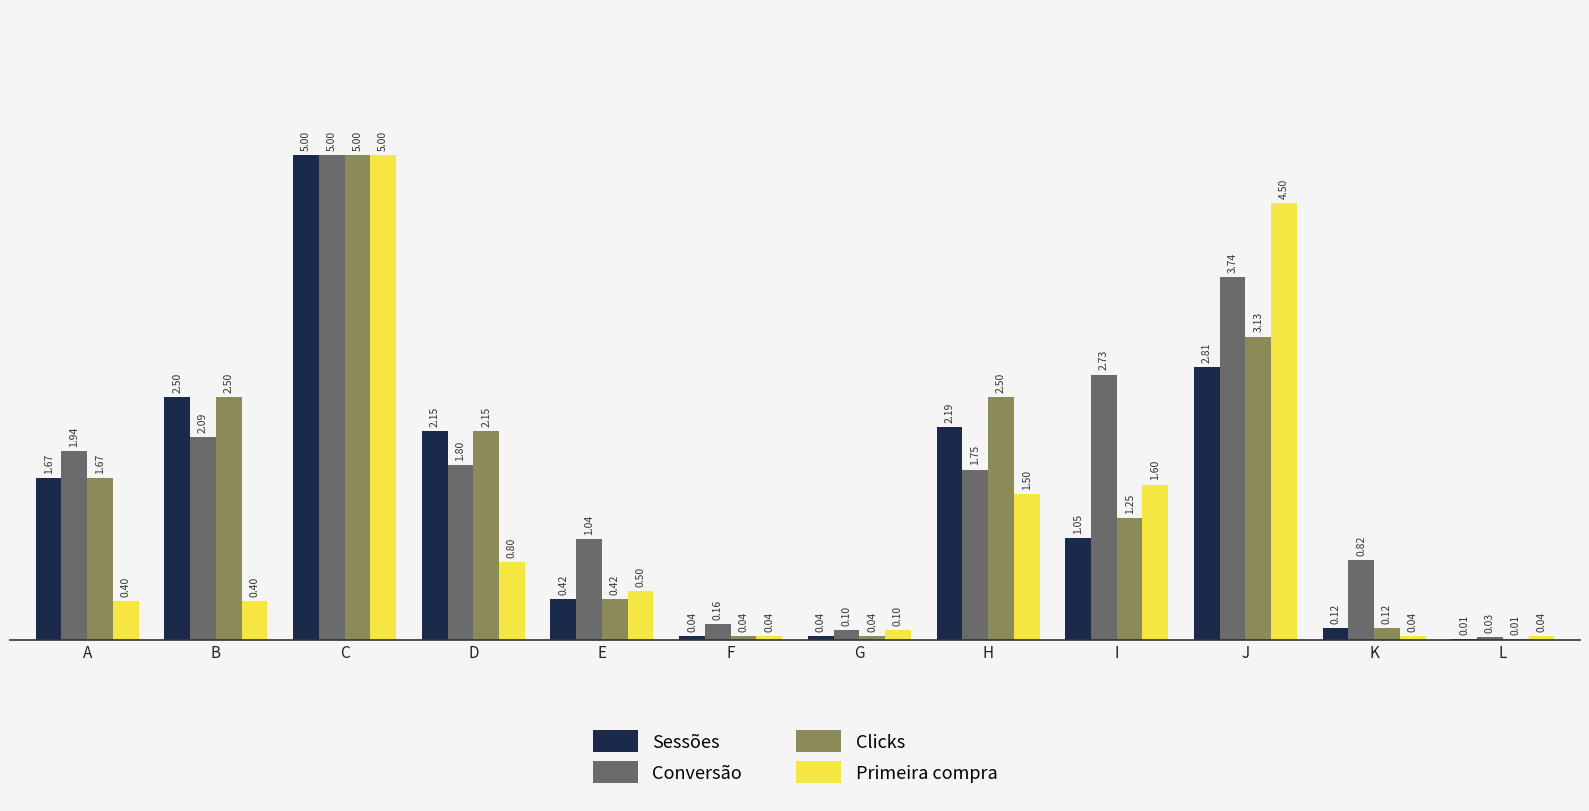

What are all the series names shown in the legend?

Sessões, Conversão, Clicks, Primeira compra